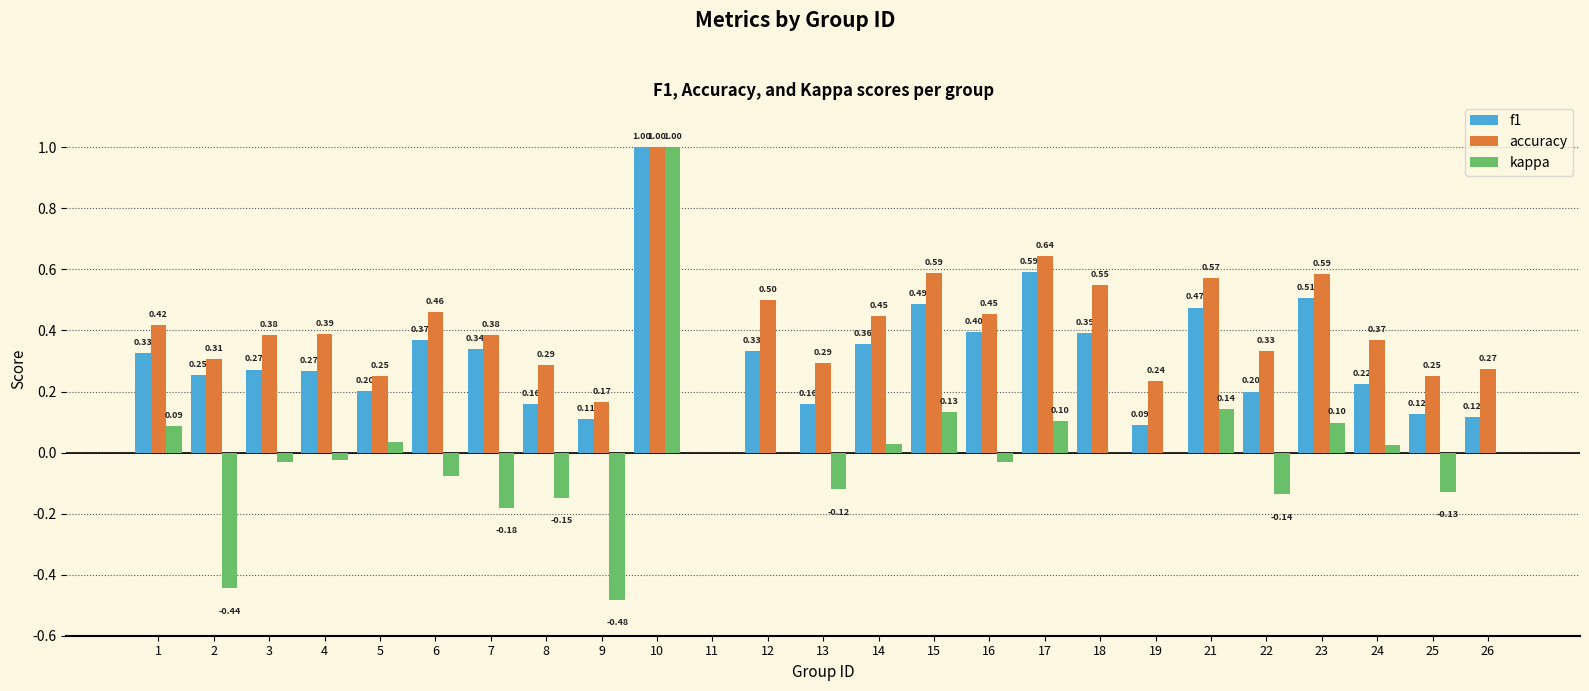

What is the spread (max minus min) of values at 3?

0.4